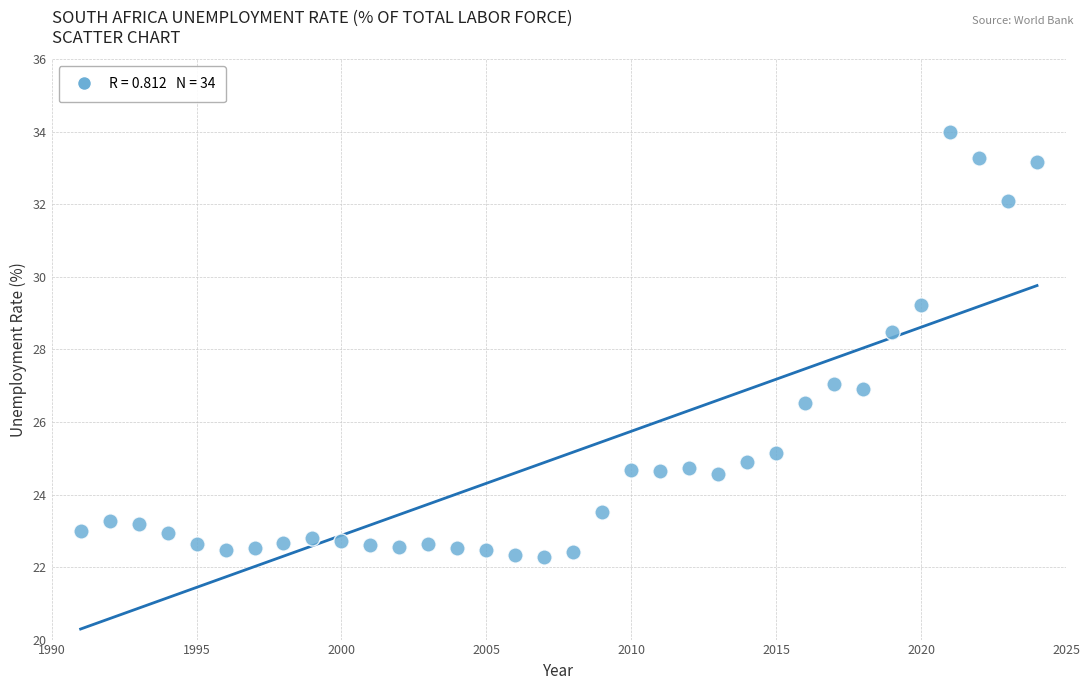

What is the range of X values (max minus min)?

33.0